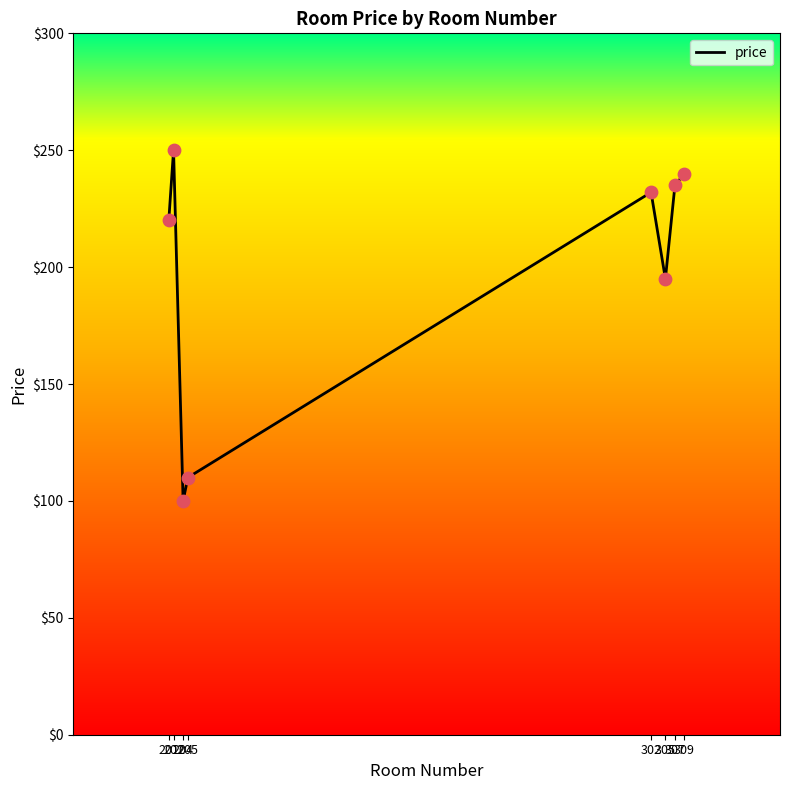

Between 307 and 309, which is larger?

309